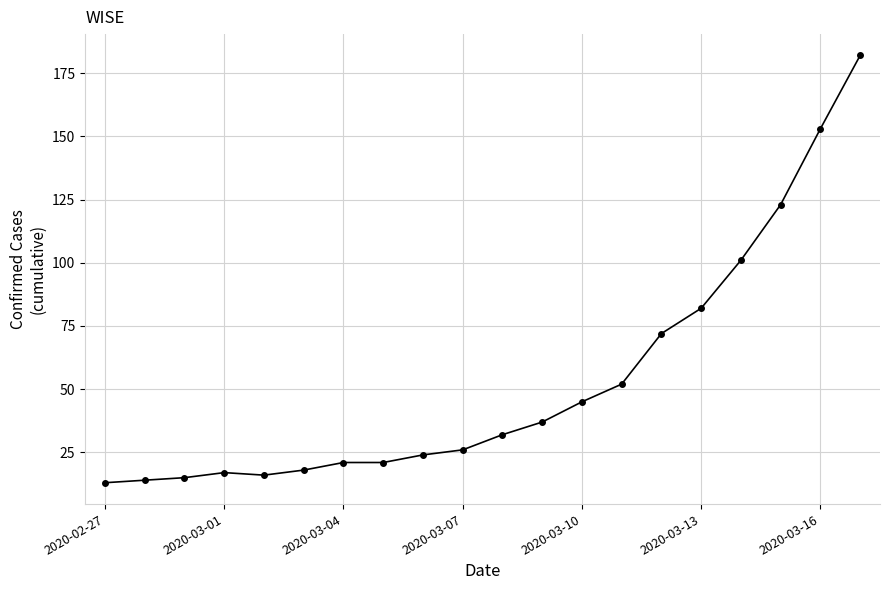

What is the value of the 1st point from the left?

13